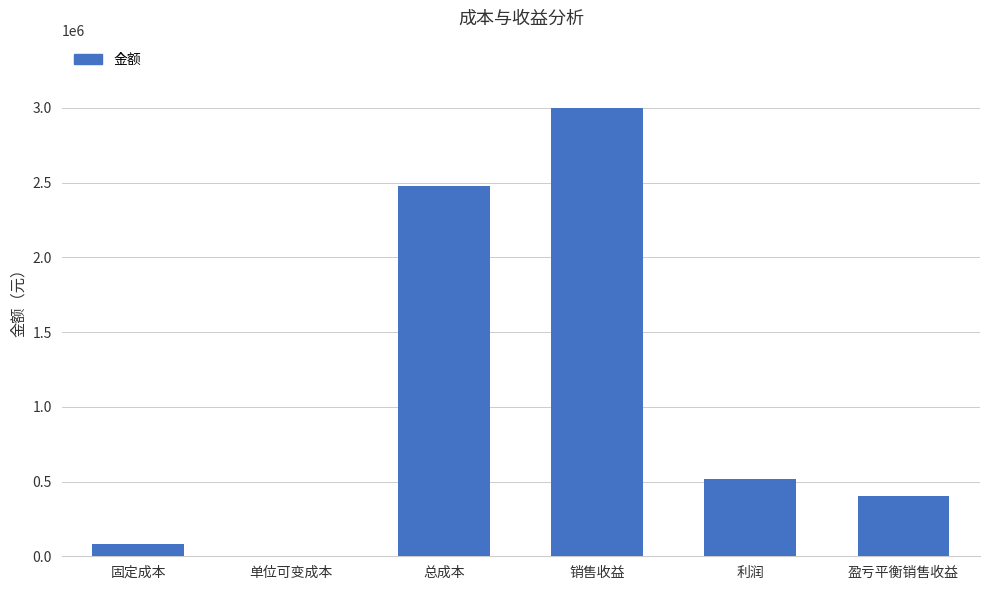

Where is the data nearest to the value 1500240?

总成本